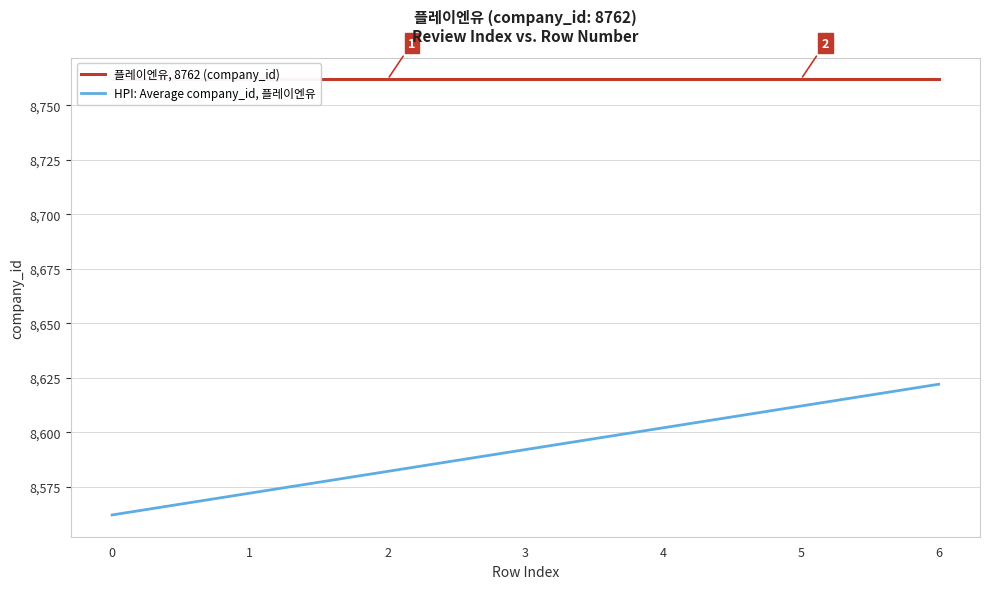

At how many categories does at least one series exceed 8622?

7